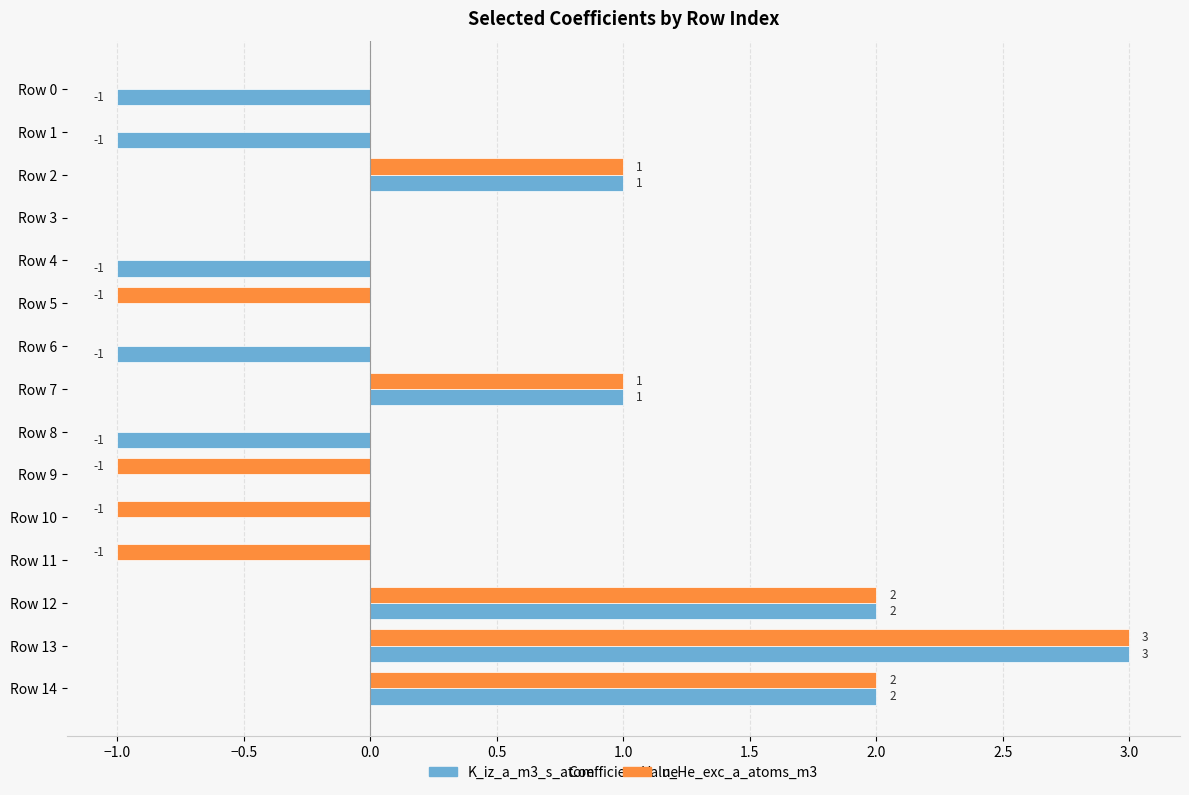

How many n_He_exc_a_atoms_m3 values are between -1 and 1?

12